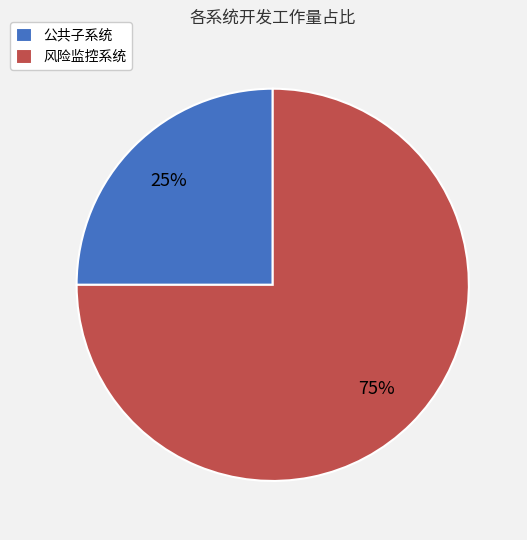

Combined, do 公共子系统 and 风险监控系统 account for over 50%?

Yes